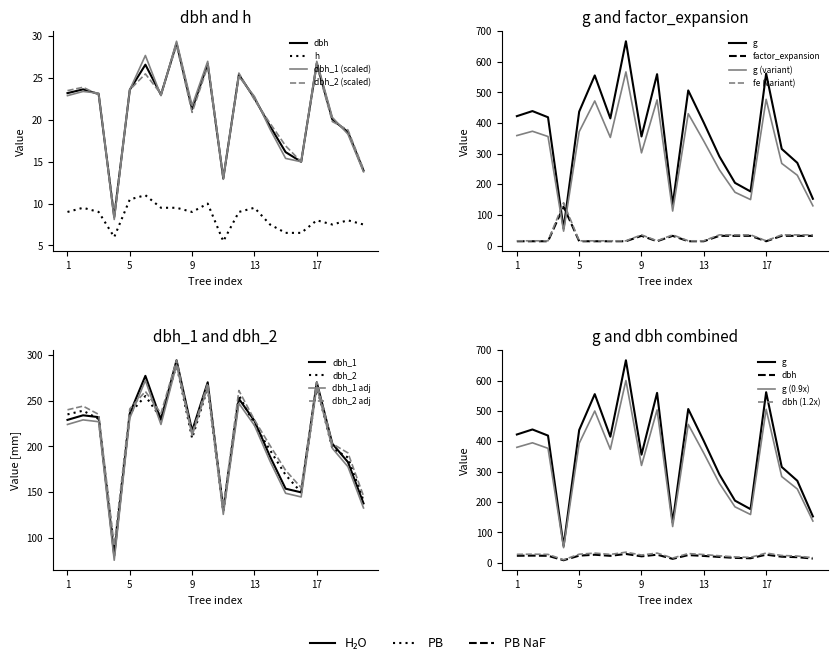

How many interior local valleys does the h series have?

4